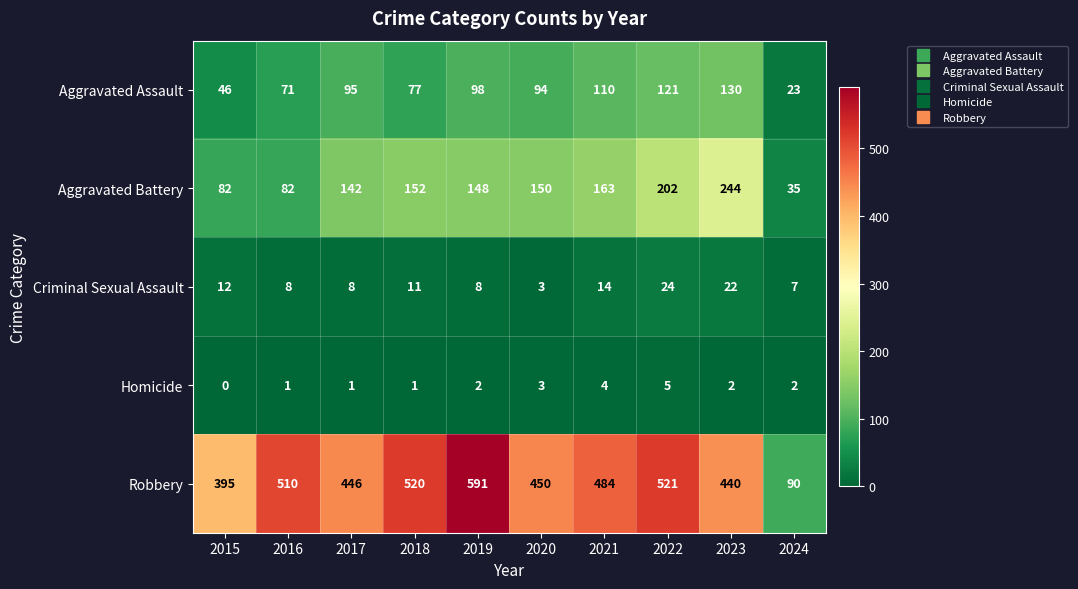

The Aggravated Battery series shows 238 at 2020. True or false?

False